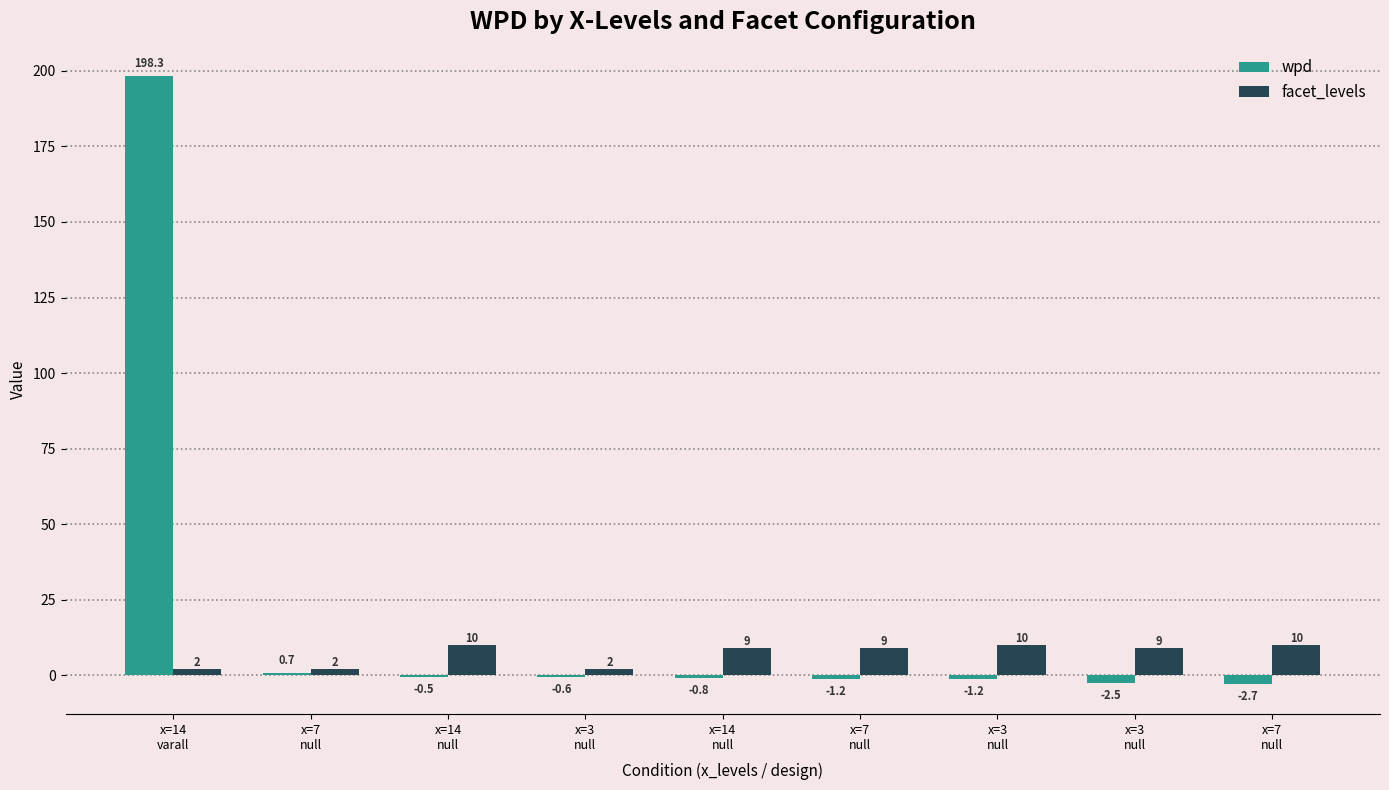

Reading right to left, transcribe all the data shown in this chart.

wpd: x=7
null=-2.7	x=3
null=-2.5	x=3
null=-1.2	x=7
null=-1.2	x=14
null=-0.8	x=3
null=-0.6	x=14
null=-0.5	x=7
null=0.7	x=14
varall=198.3
facet_levels: x=7
null=10.0	x=3
null=9.0	x=3
null=10.0	x=7
null=9.0	x=14
null=9.0	x=3
null=2.0	x=14
null=10.0	x=7
null=2.0	x=14
varall=2.0